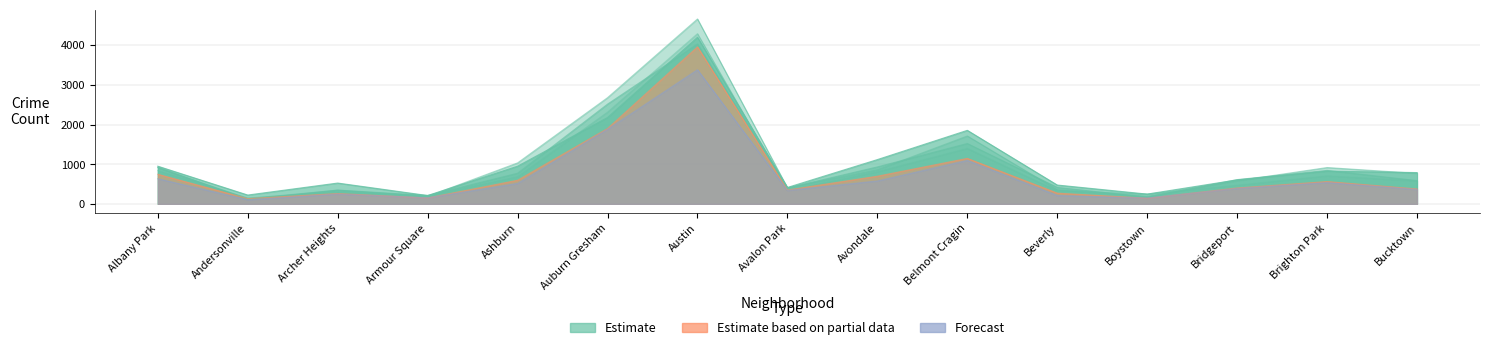

How many data points in 2024 are less than 790?

7